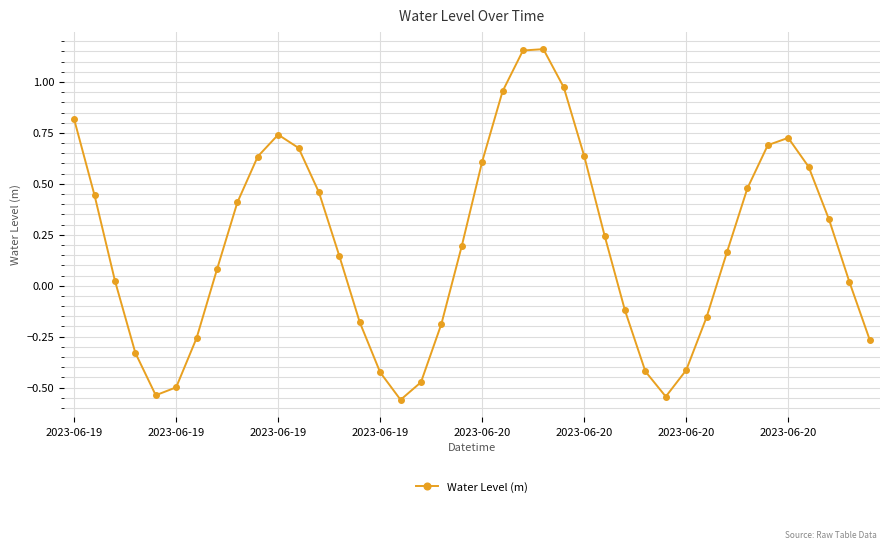

How many interior local peaks (higher than both neighbors) does the data have?

3